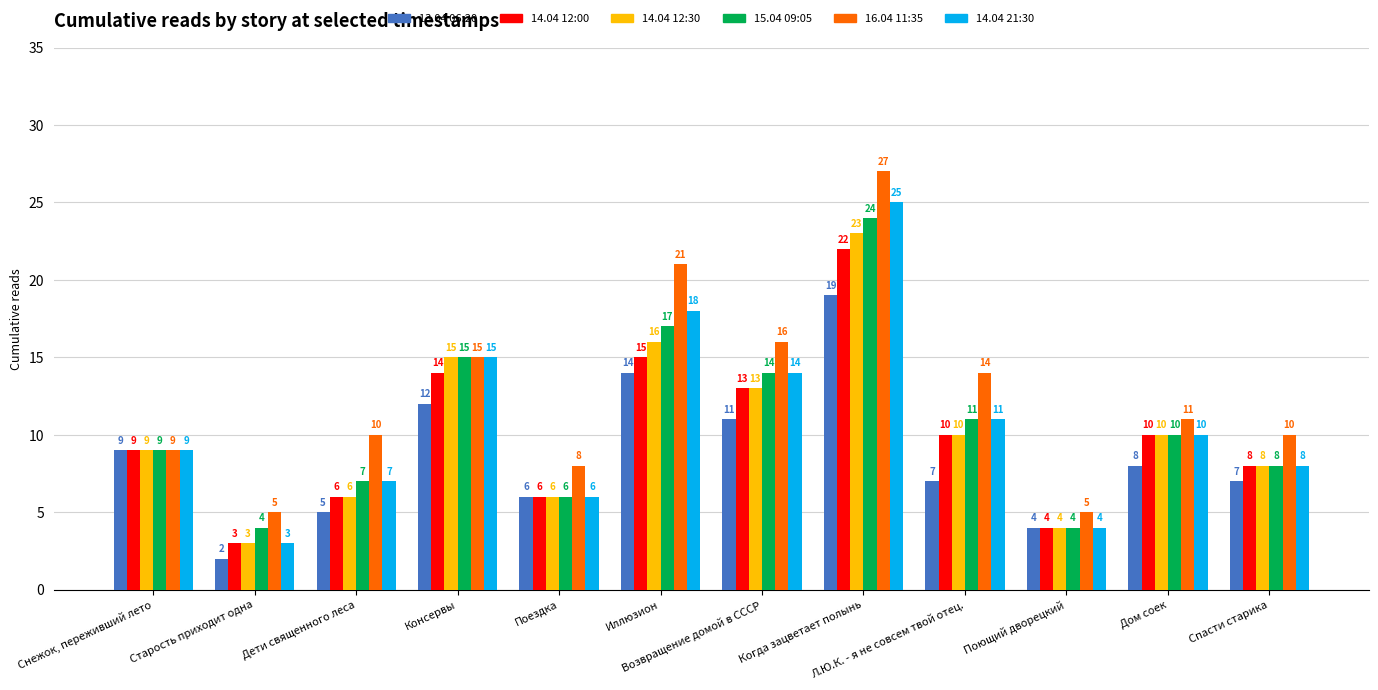

What position from the right is Когда зацветает полынь?

5